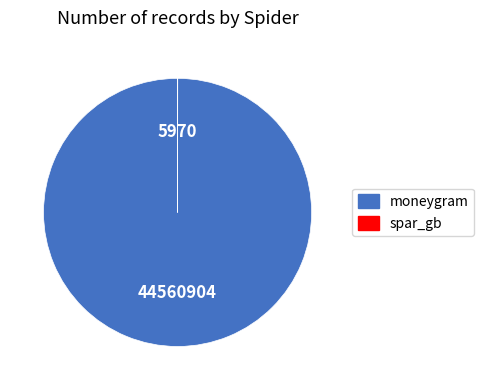

True or false: moneygram accounts for 94% of the total.

False